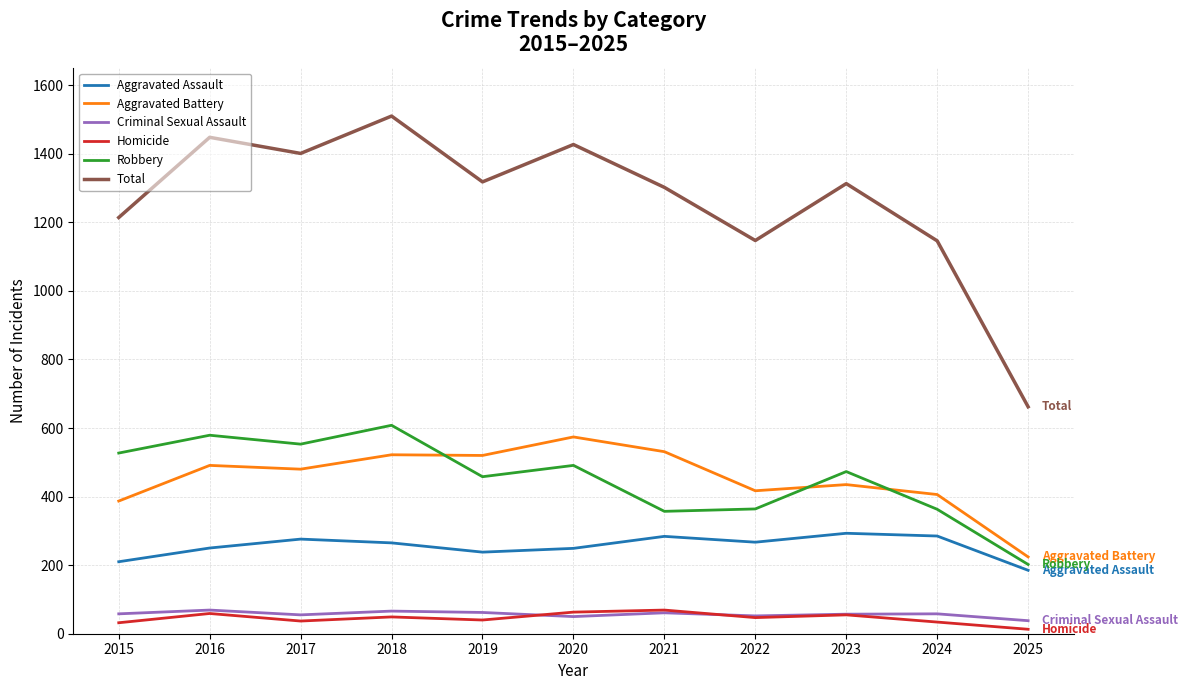

Which series changed the most between 2019 and 2023?

Aggravated Battery